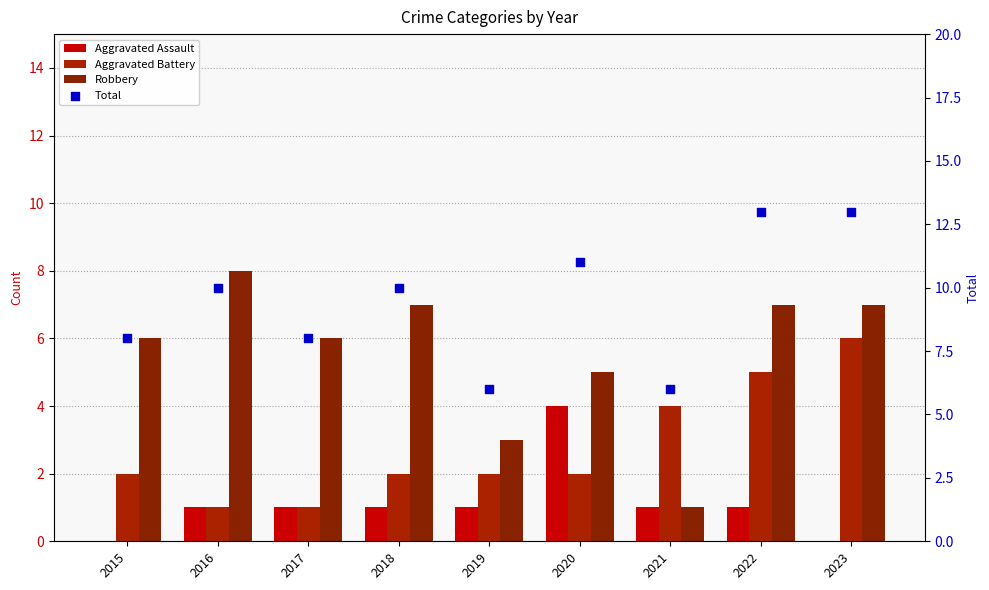

At which category is the sum across all series the highest?

2022